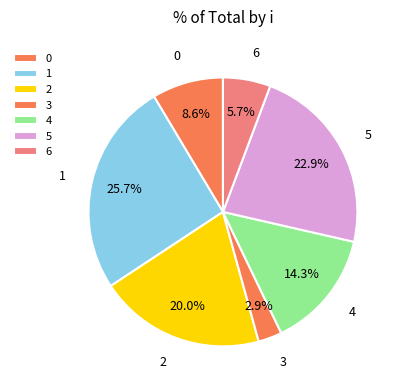

How much of the chart is everything except 6?

94.3%